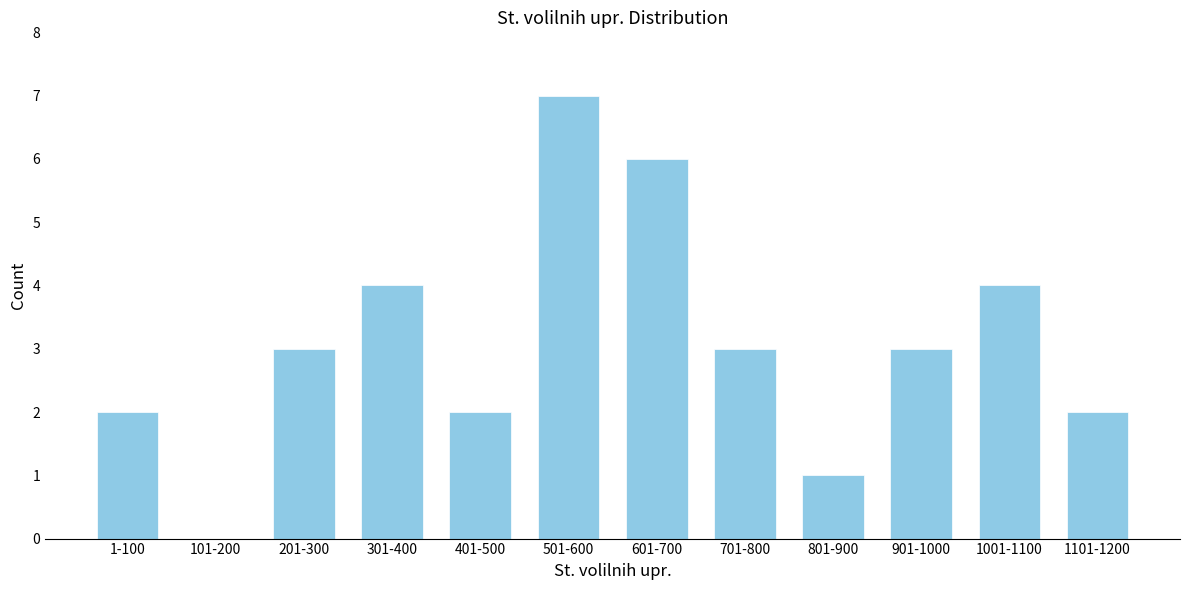

Reading left to right, extract all data points from this chart.

1-100=2	101-200=0	201-300=3	301-400=4	401-500=2	501-600=7	601-700=6	701-800=3	801-900=1	901-1000=3	1001-1100=4	1101-1200=2